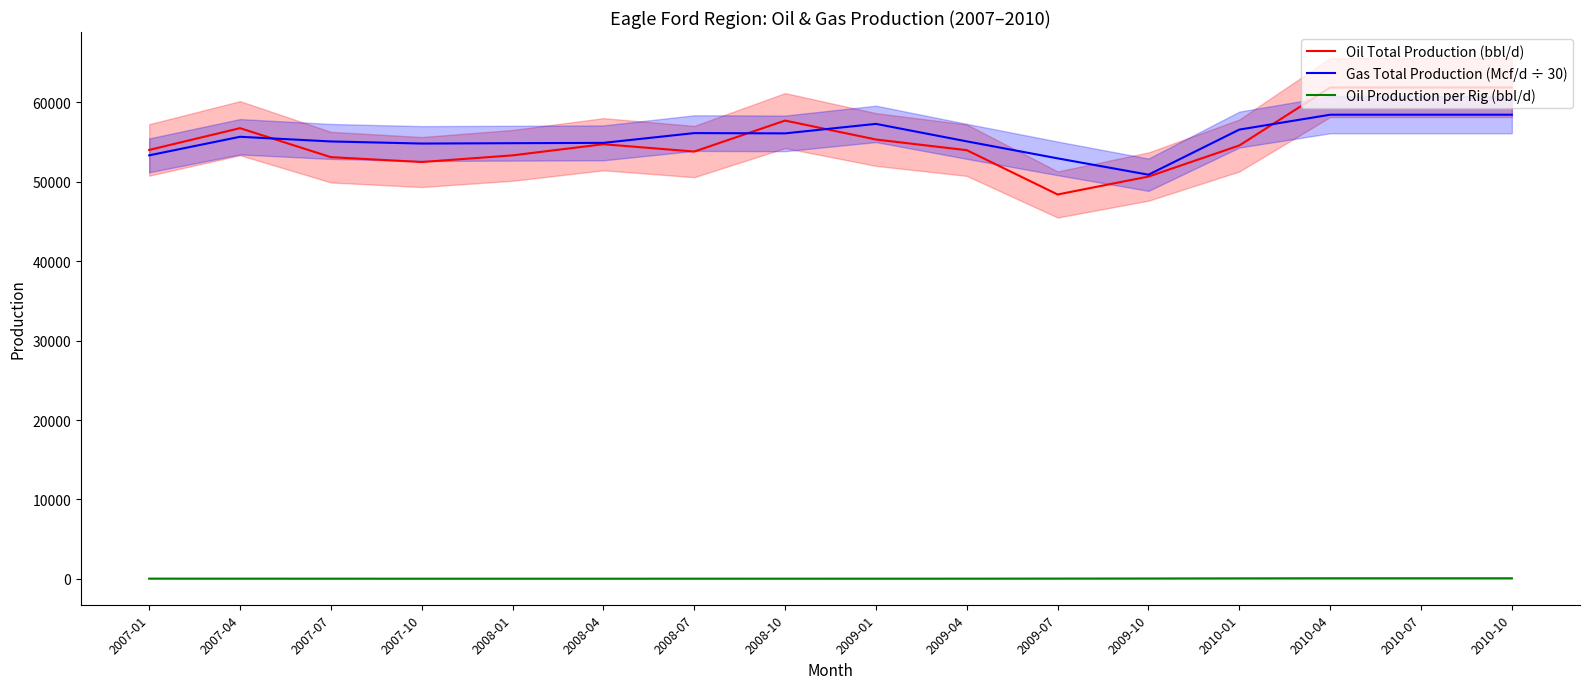

Is it true that Oil Production per Rig (bbl/d) equals 46.6 at 2008-01?

False